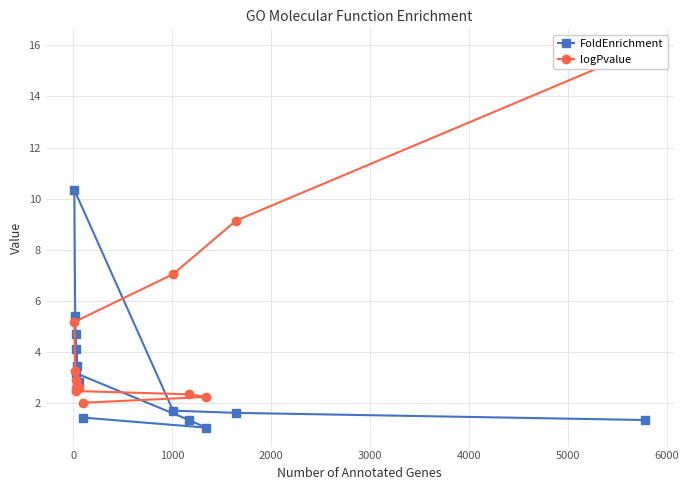

What are all the series names shown in the legend?

FoldEnrichment, logPvalue